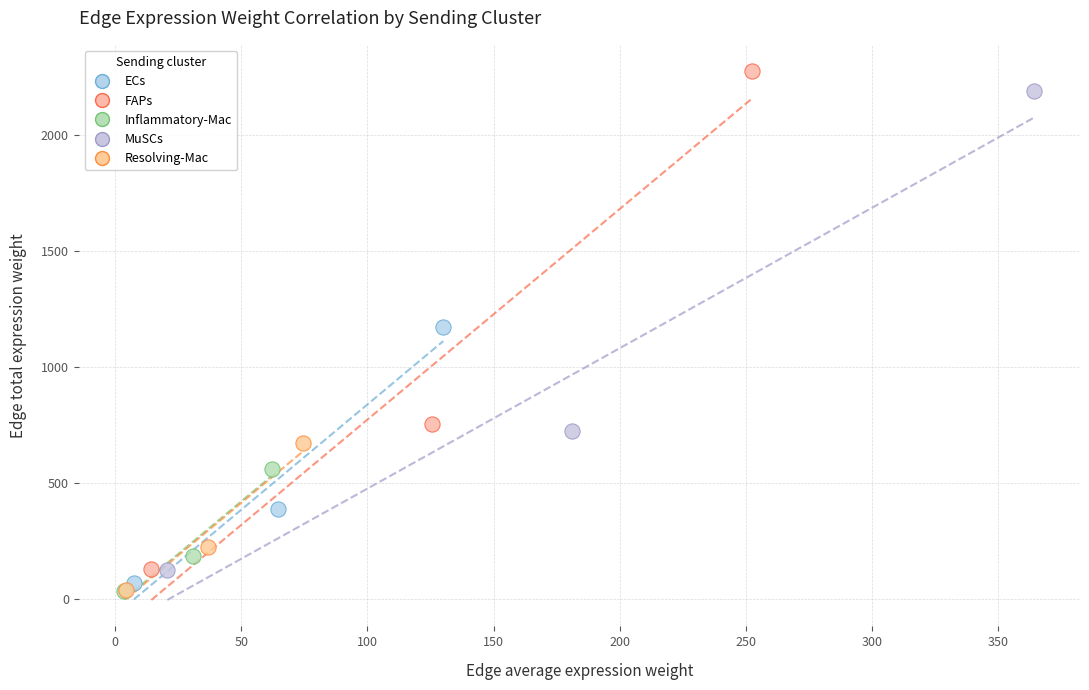

Which series has the largest Y range (max minus min)?

FAPs